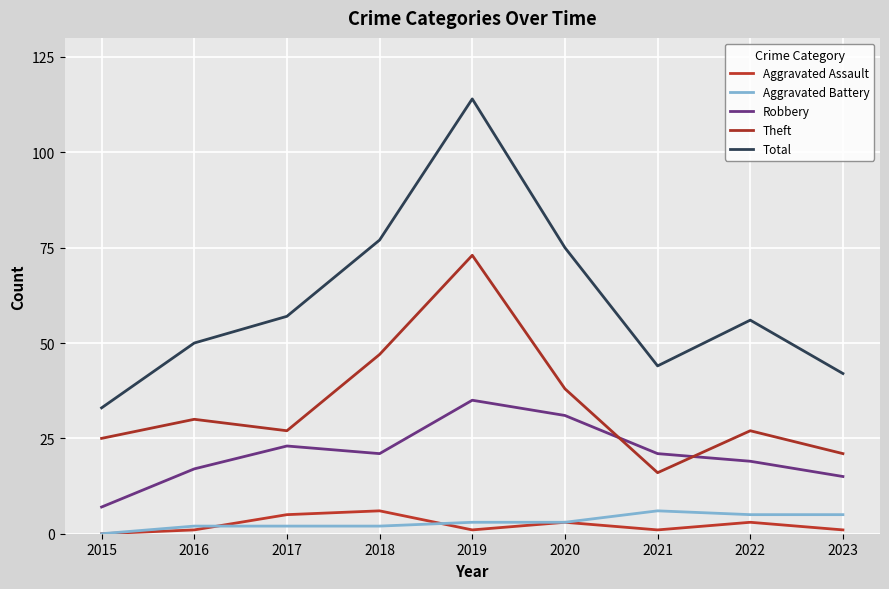

Rank the series at 2022 from highest to lowest value.

Total, Theft, Robbery, Aggravated Battery, Aggravated Assault